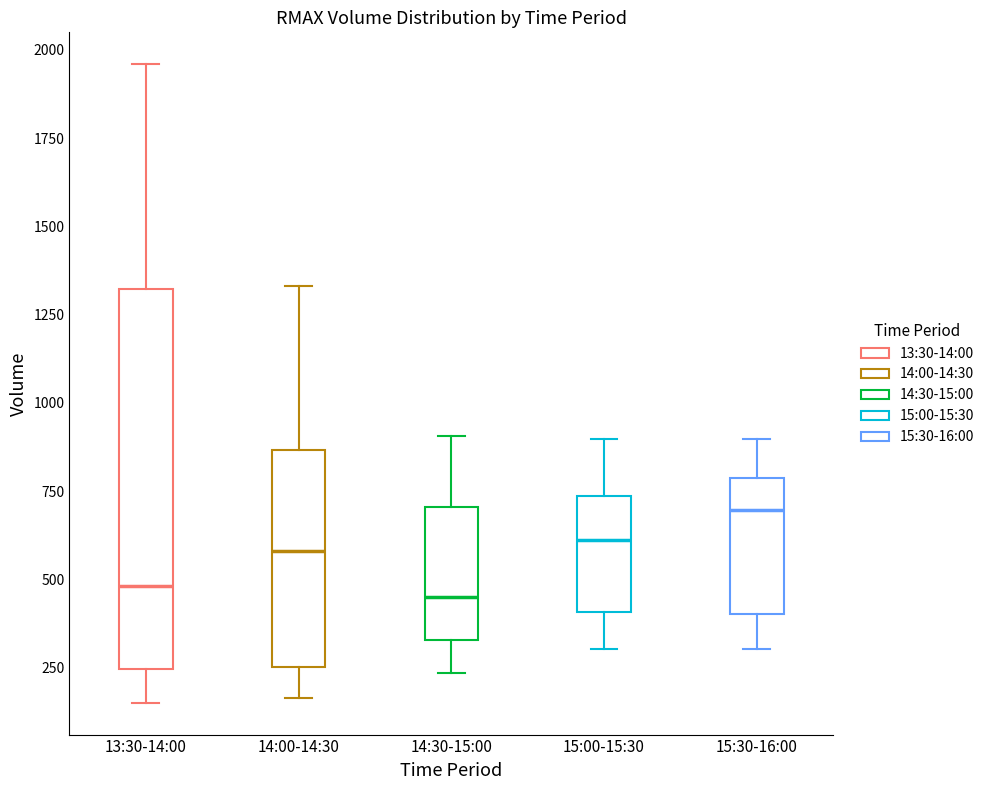

Which box is the tallest, from its lower edge to its upper edge?

13:30-14:00